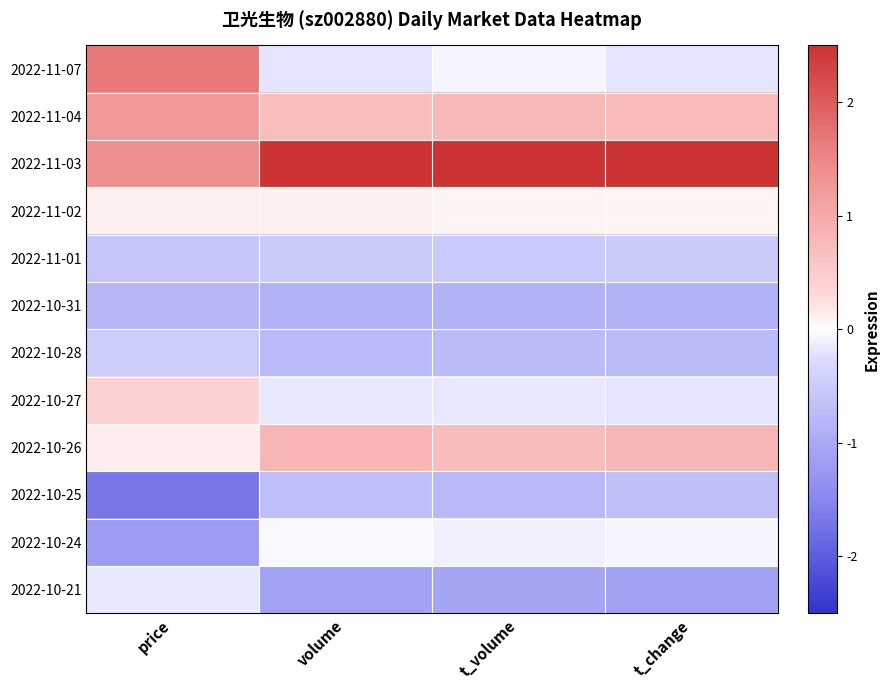

Reading left to right, extract all data points from this chart.

2022-11-07: price=1.7	volume=-0.2	t_volume=-0.1	t_change=-0.2
2022-11-04: price=1.3	volume=0.7	t_volume=0.8	t_change=0.7
2022-11-03: price=1.4	volume=2.7	t_volume=2.7	t_change=2.7
2022-11-02: price=0.1	volume=0.1	t_volume=0.1	t_change=0.1
2022-11-01: price=-0.6	volume=-0.5	t_volume=-0.5	t_change=-0.5
2022-10-31: price=-0.8	volume=-0.9	t_volume=-0.9	t_change=-0.9
2022-10-28: price=-0.5	volume=-0.8	t_volume=-0.7	t_change=-0.7
2022-10-27: price=0.4	volume=-0.2	t_volume=-0.2	t_change=-0.2
2022-10-26: price=0.1	volume=0.8	t_volume=0.7	t_change=0.8
2022-10-25: price=-1.7	volume=-0.7	t_volume=-0.8	t_change=-0.7
2022-10-24: price=-1.2	volume=-0.1	t_volume=-0.1	t_change=-0.1
2022-10-21: price=-0.2	volume=-1.1	t_volume=-1.1	t_change=-1.1